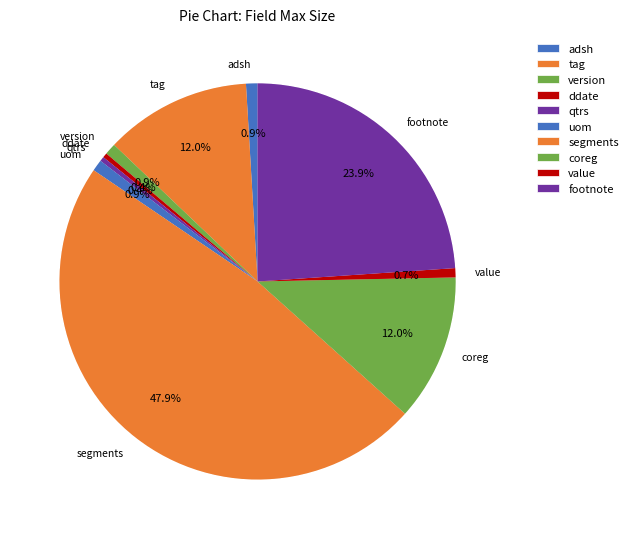

Does any single category account for the majority?

No